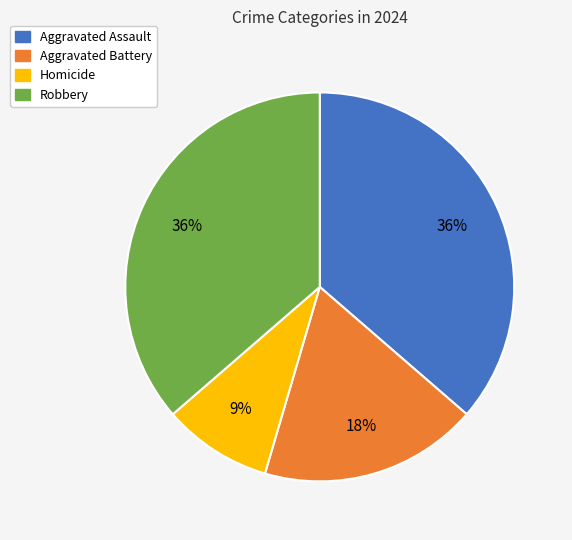

Do Aggravated Assault and Aggravated Battery together represent more than half of the pie?

Yes